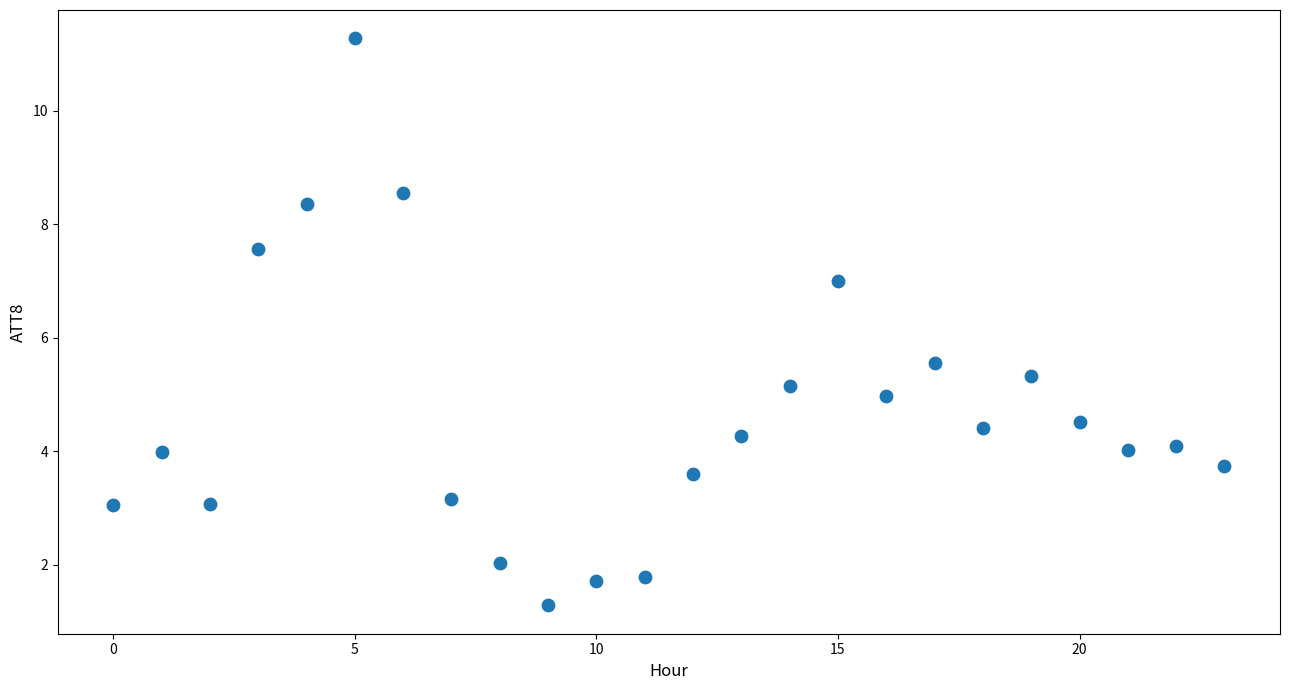

What Y value in the scatter plot is closest to 6?

5.6